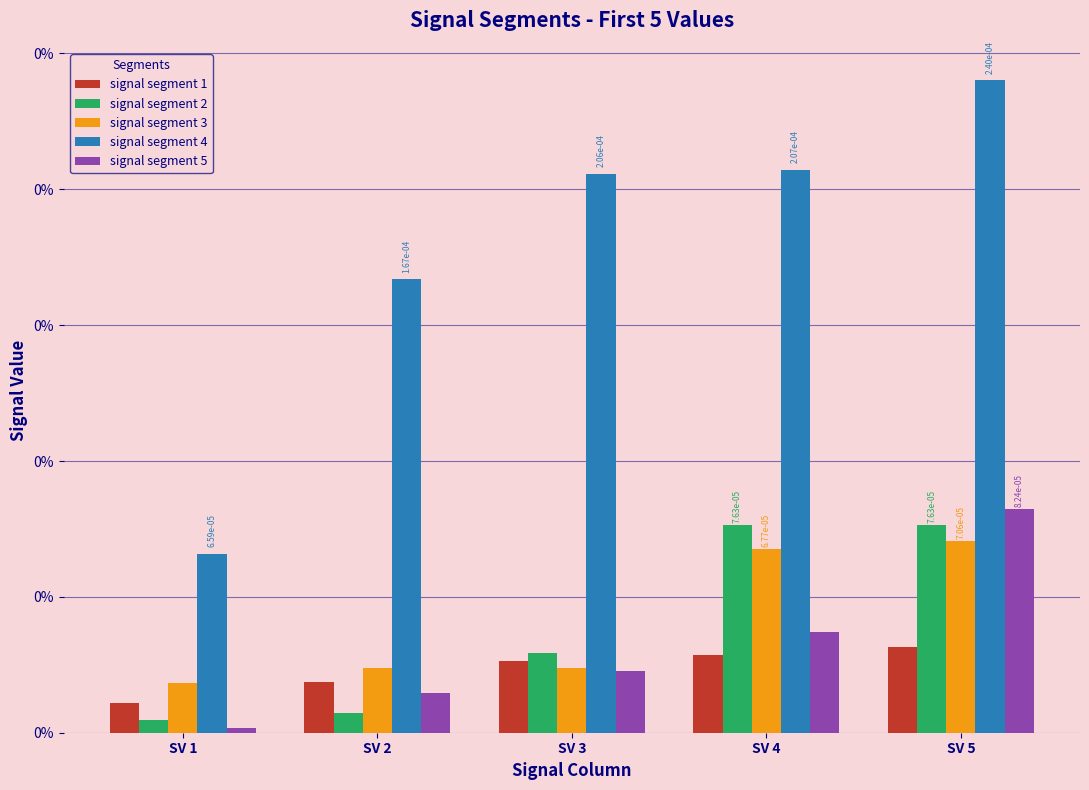

Is the value of signal segment 3 at SV 5 greater than the value of signal segment 5 at SV 1?

Yes